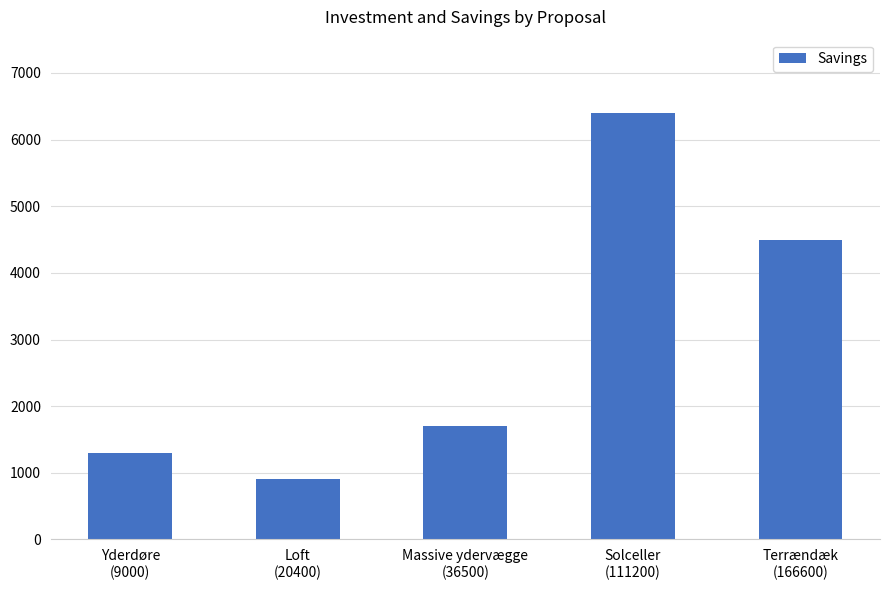

List the labels in order of value, smallest first.

Loft
(20400), Yderdøre
(9000), Massive ydervægge
(36500), Terrændæk
(166600), Solceller
(111200)